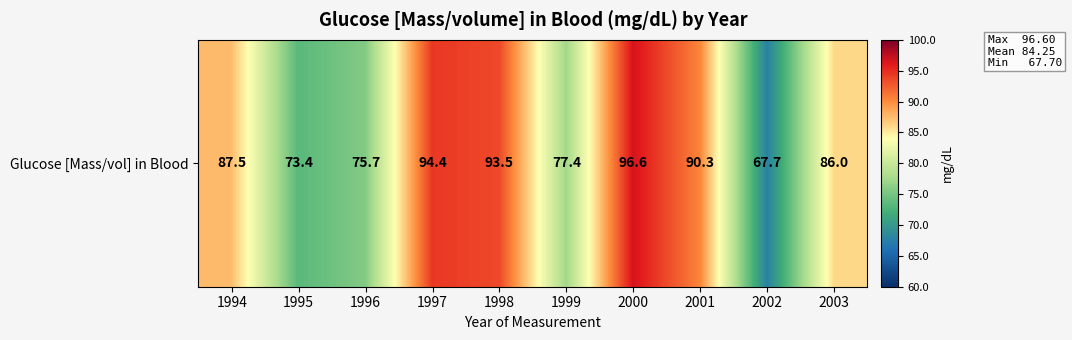

Reading left to right, transcribe all the data shown in this chart.

87.5	73.4	75.7	94.4	93.5	77.4	96.6	90.3	67.7	86.0